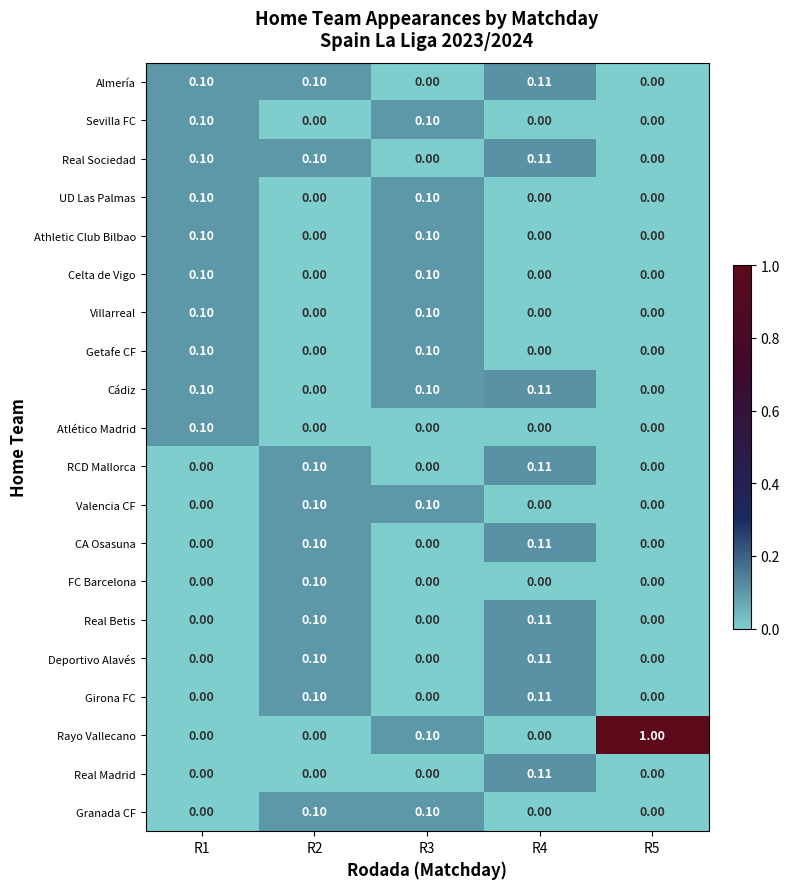

Is the value of Athletic Club Bilbao at R5 greater than the value of Valencia CF at R2?

No